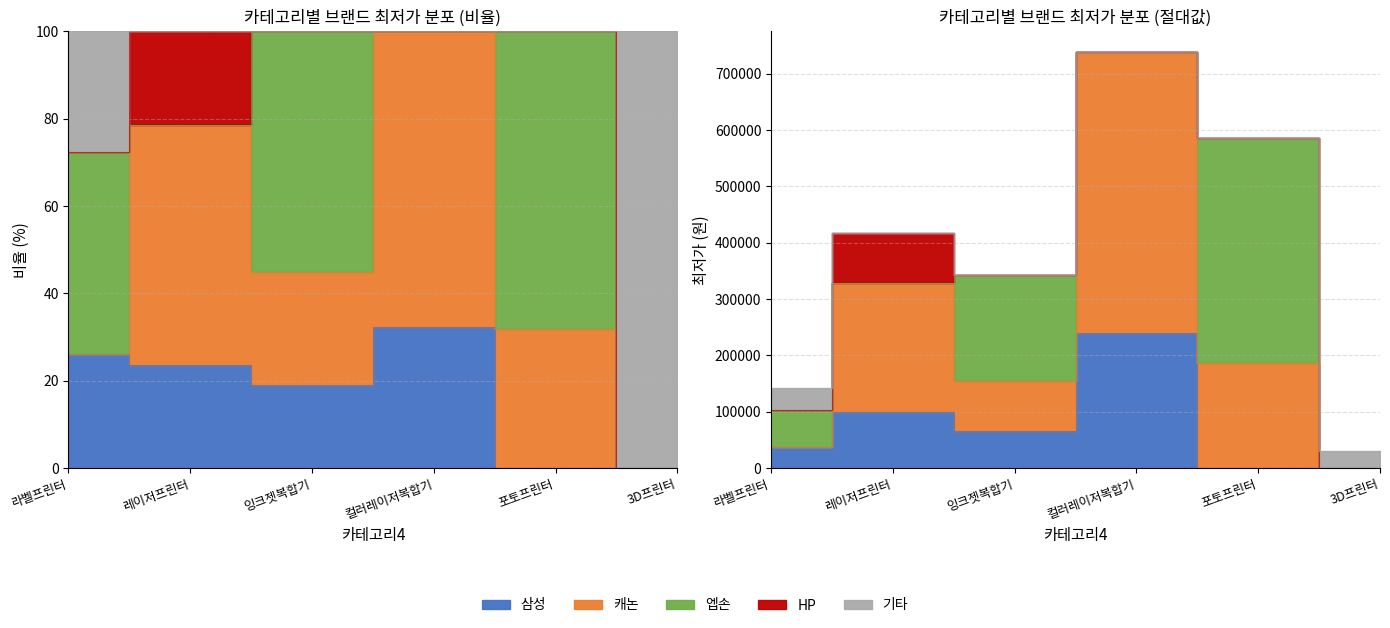

True or false: 캐논 has a value of 0 at 라벨프린터.

True